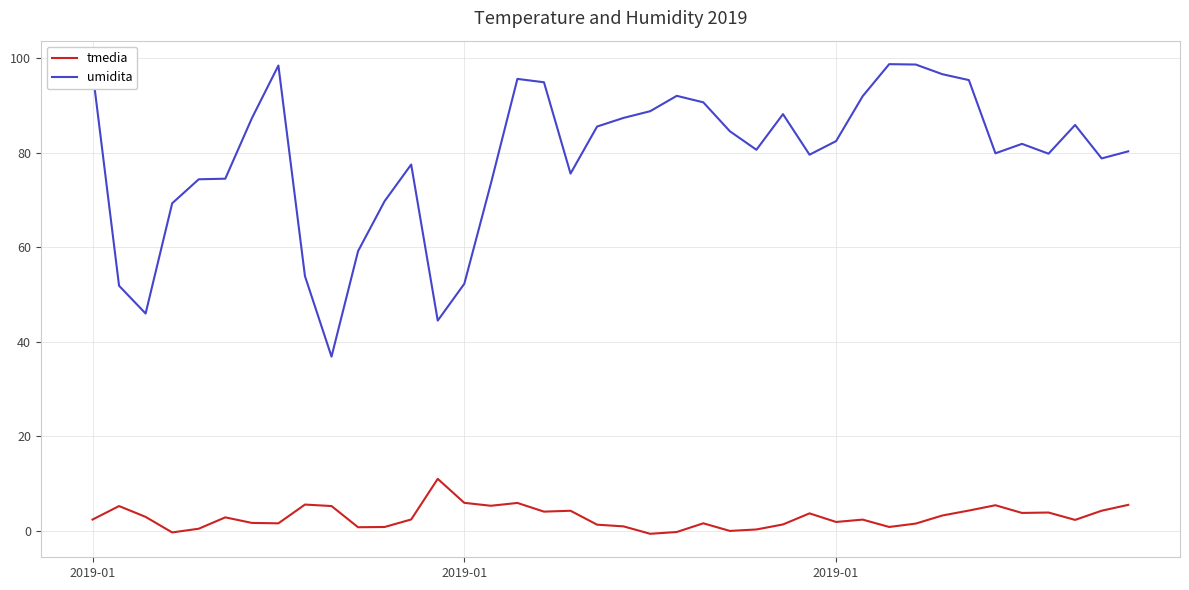

Rank the series by their maximum value, from highest to lowest.

umidita, tmedia